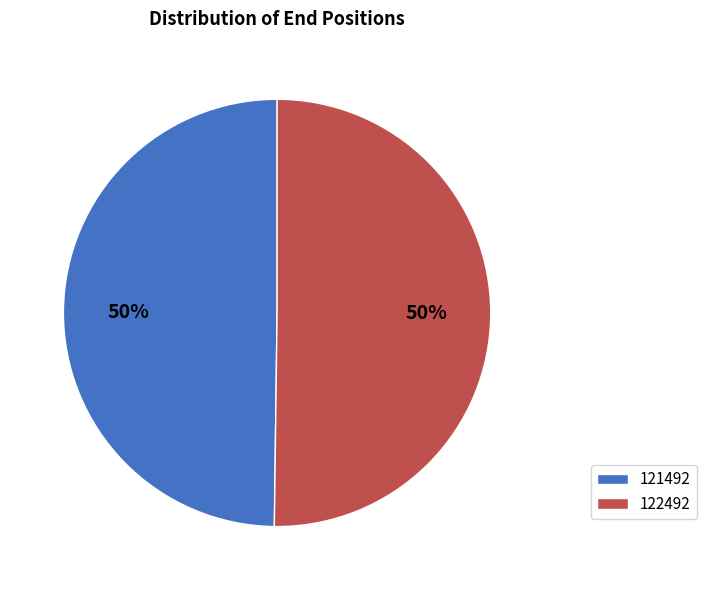

The 122492 slice represents 55% of the pie. True or false?

False